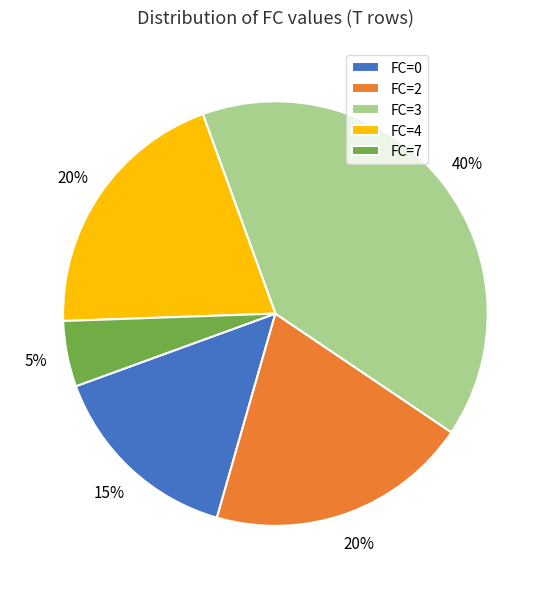

Which slice is the smallest?

FC=7